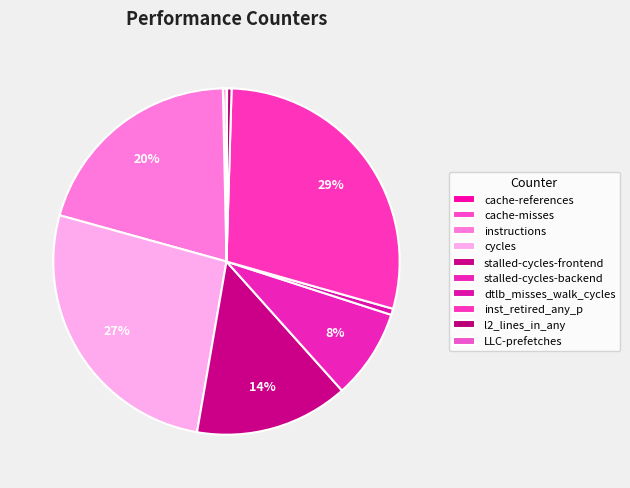

To the nearest percent, what portion does stalled-cycles-frontend represent?

14%